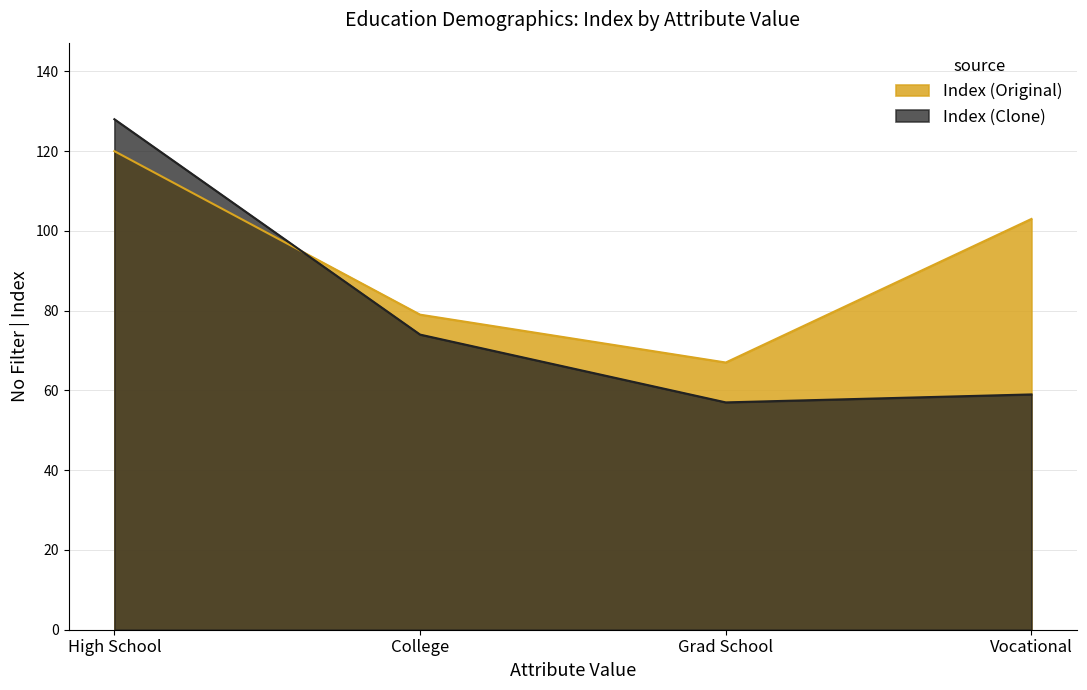

True or false: Index (Clone) has more than 1 interior local peaks.

False